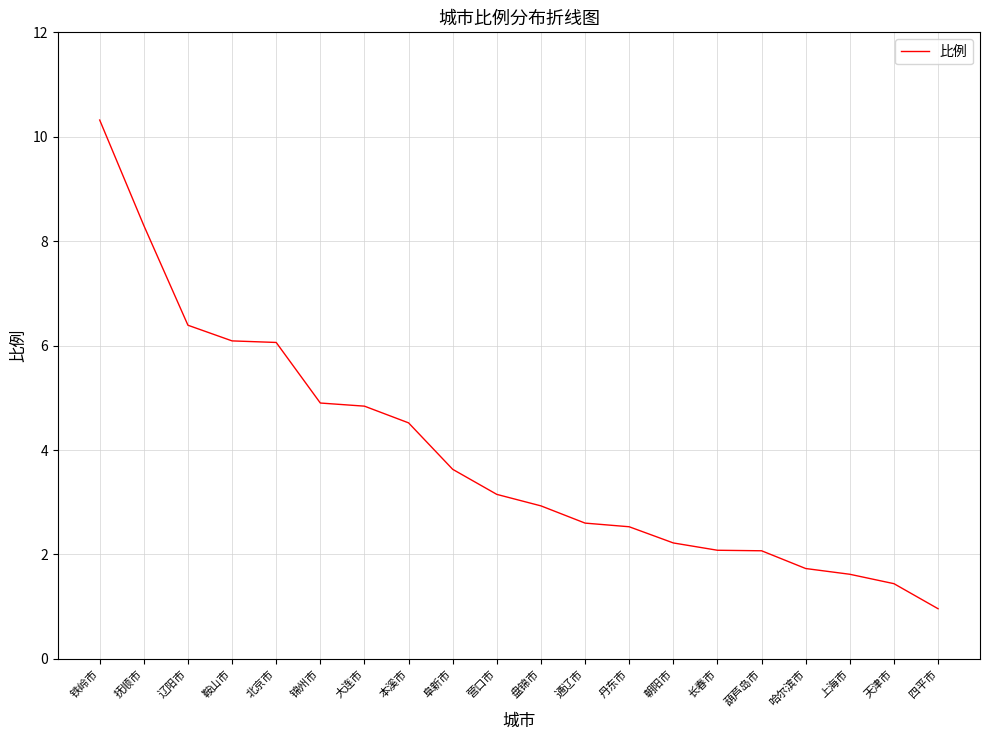

Between 阜新市 and 天津市, which is larger?

阜新市